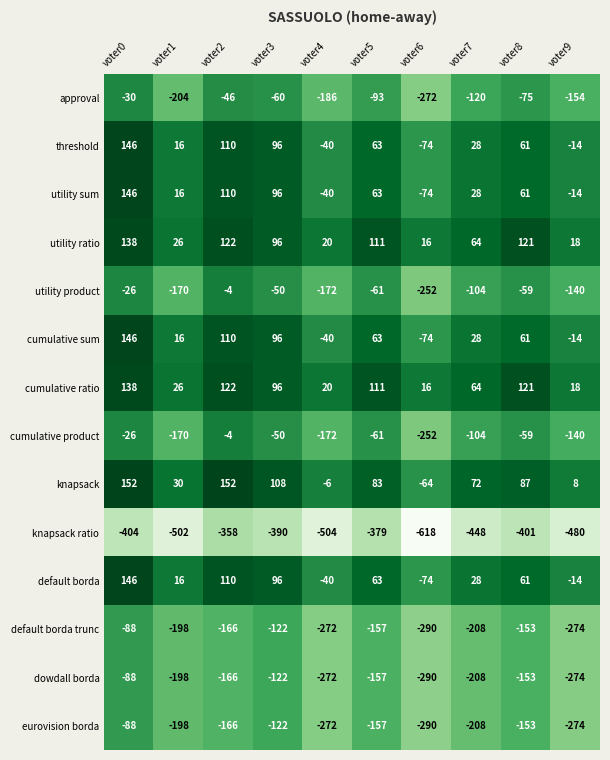

What is the minimum value shown in the chart?

-618